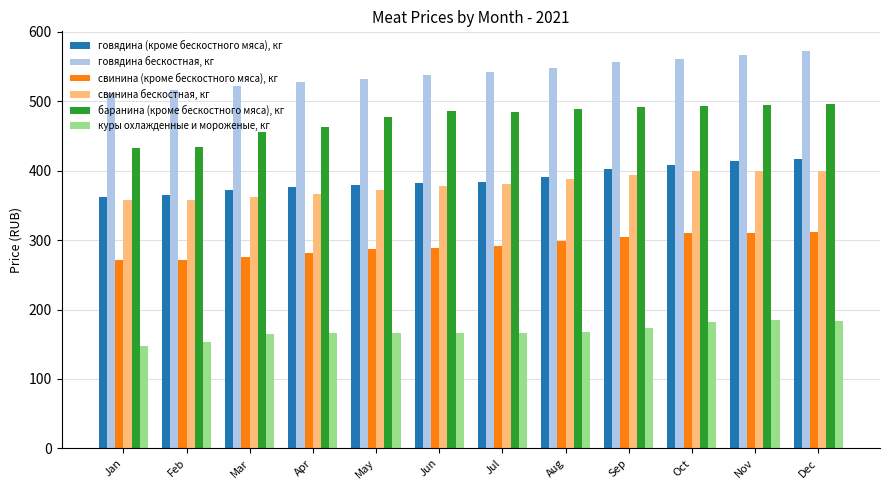

Is it true that свинина (кроме бескостного мяса), кг equals 289.1 at Jun?

True